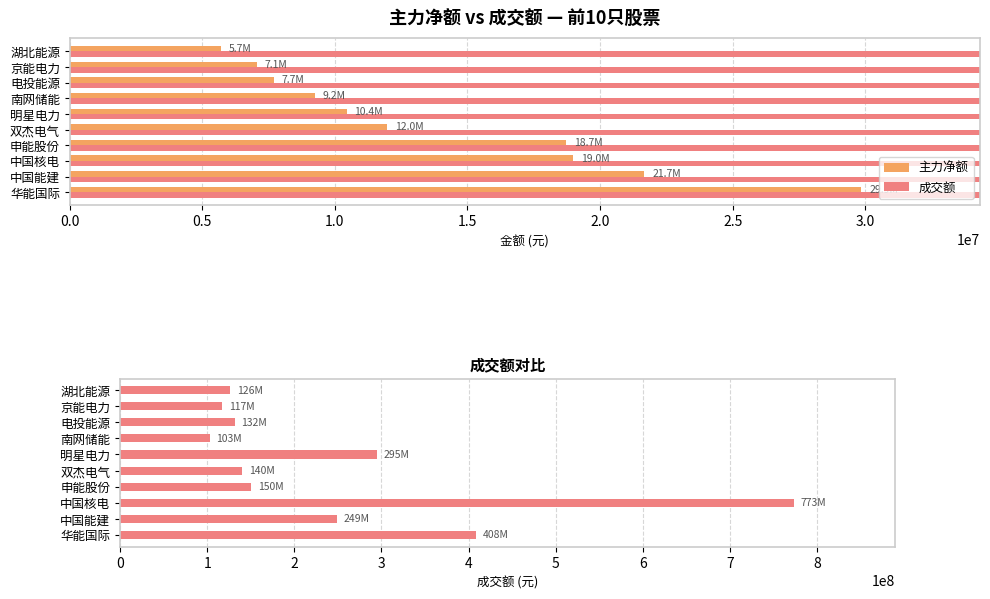

Read the 成交额 value at 双杰电气, to the nearest 50.

140445000